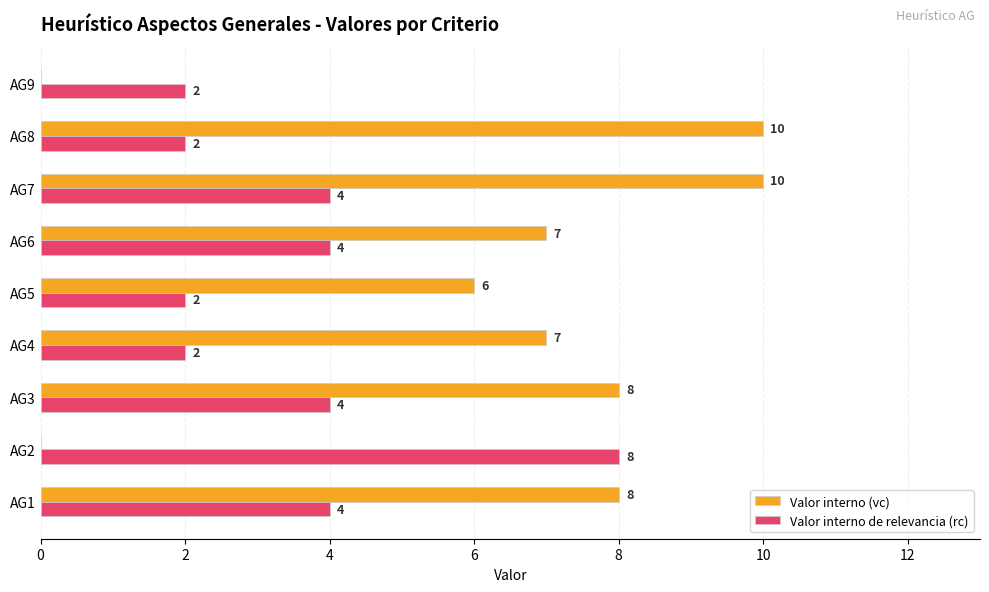

How many values in Valor interno (vc) are above zero?

7